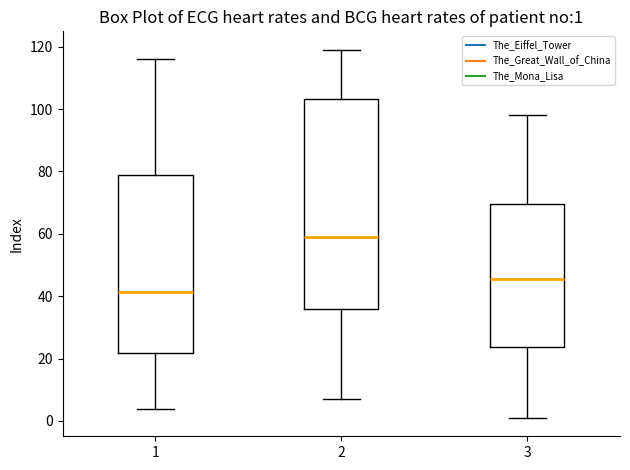

Comparing the boxes themselves (not the whiskers), which one is the tallest?

2